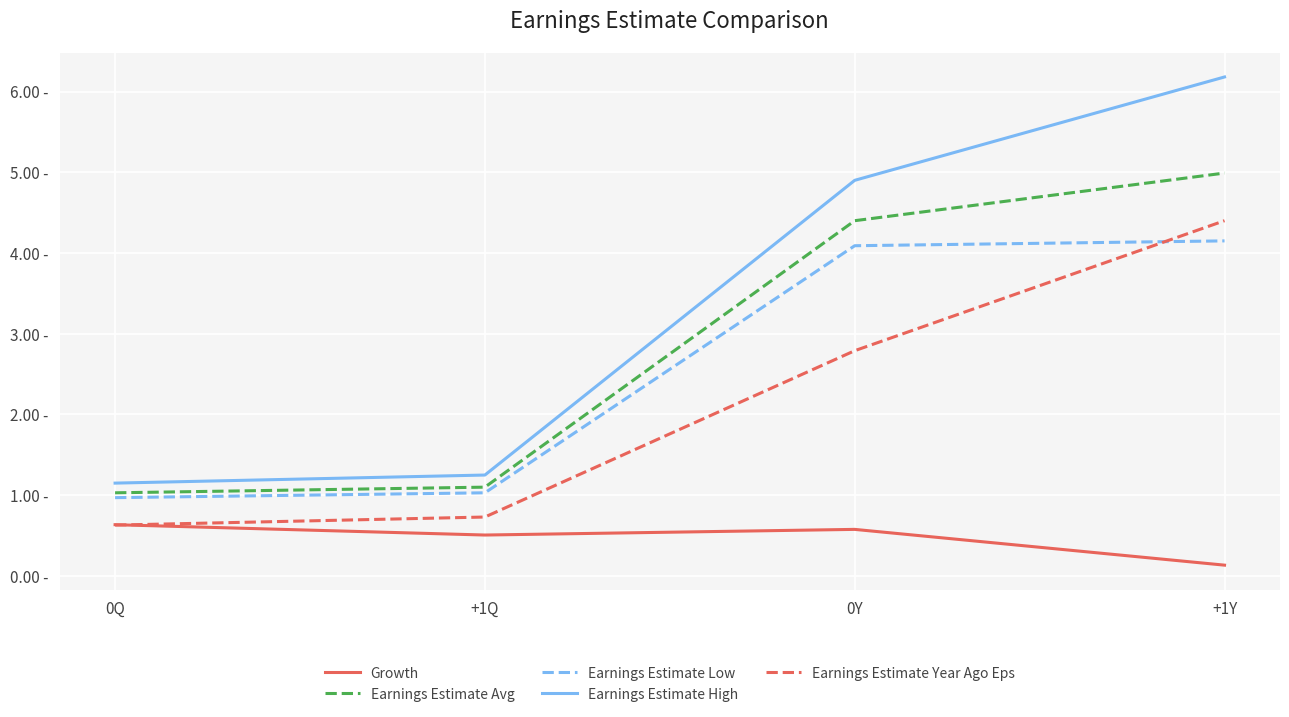

Which series has the largest total across all categories?

Earnings Estimate High